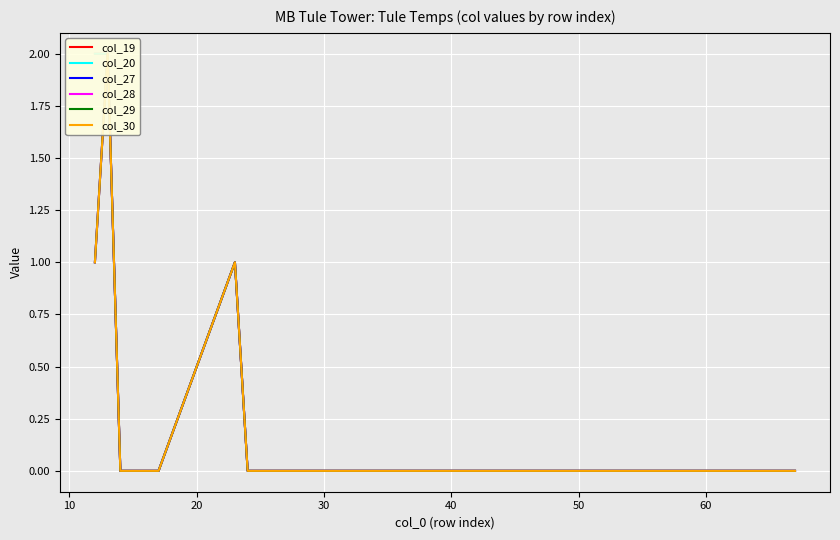

True or false: col_20 and col_19 intersect in this chart.

False